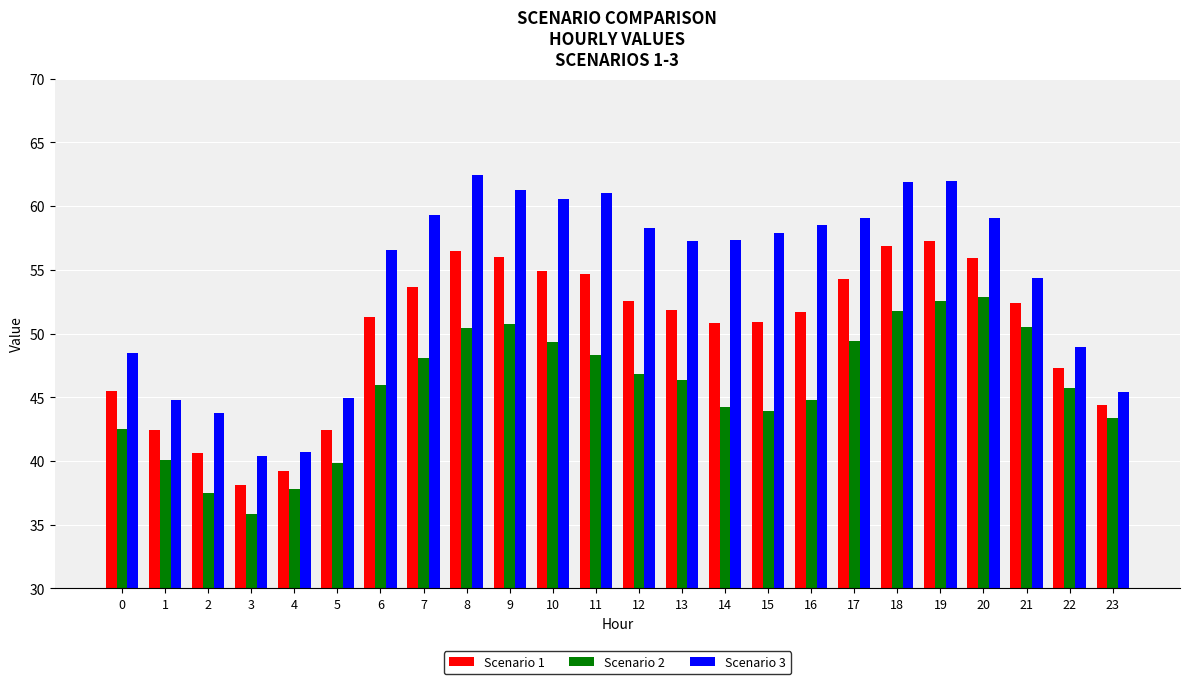

What value does the Scenario 3 series have at 7?

59.3